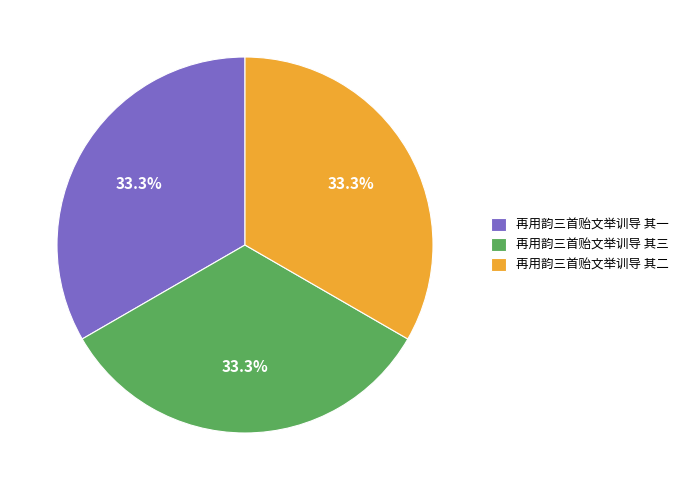

Is there a majority slice in this chart?

No